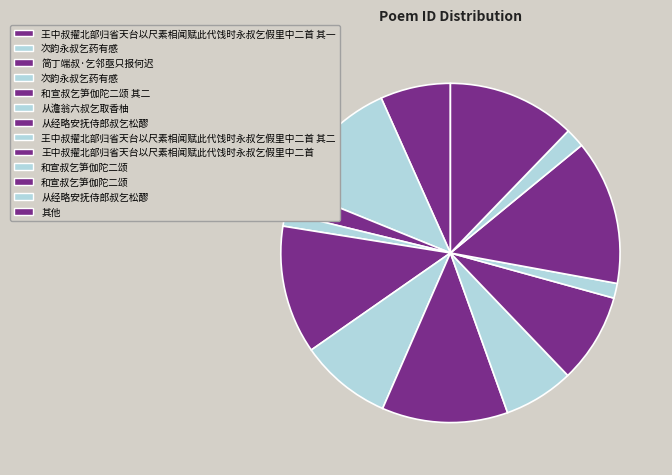

Which slice is the largest?

和宣叔乞笋伽陀二颂